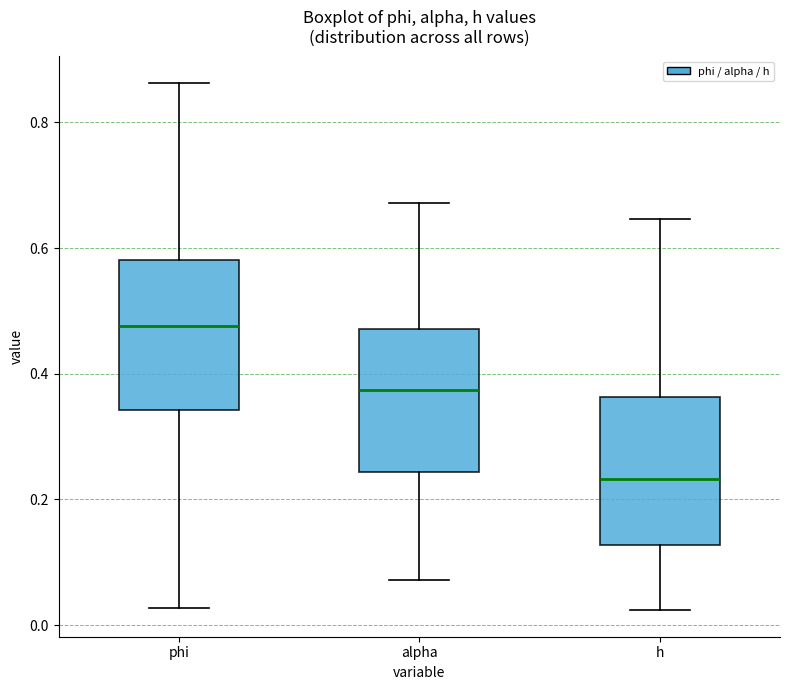

Reading left to right, transcribe this box plot: for each box, give where its median line is, the range the box spans, and where its two whiskers end, as read against the y-axis. The values are not printed on the chart, so give them approximately, as read against the axis.

phi: median 0.48, box 0.34 to 0.58, whiskers 0.02 to 0.86
alpha: median 0.38, box 0.24 to 0.48, whiskers 0.08 to 0.68
h: median 0.24, box 0.12 to 0.36, whiskers 0.02 to 0.64